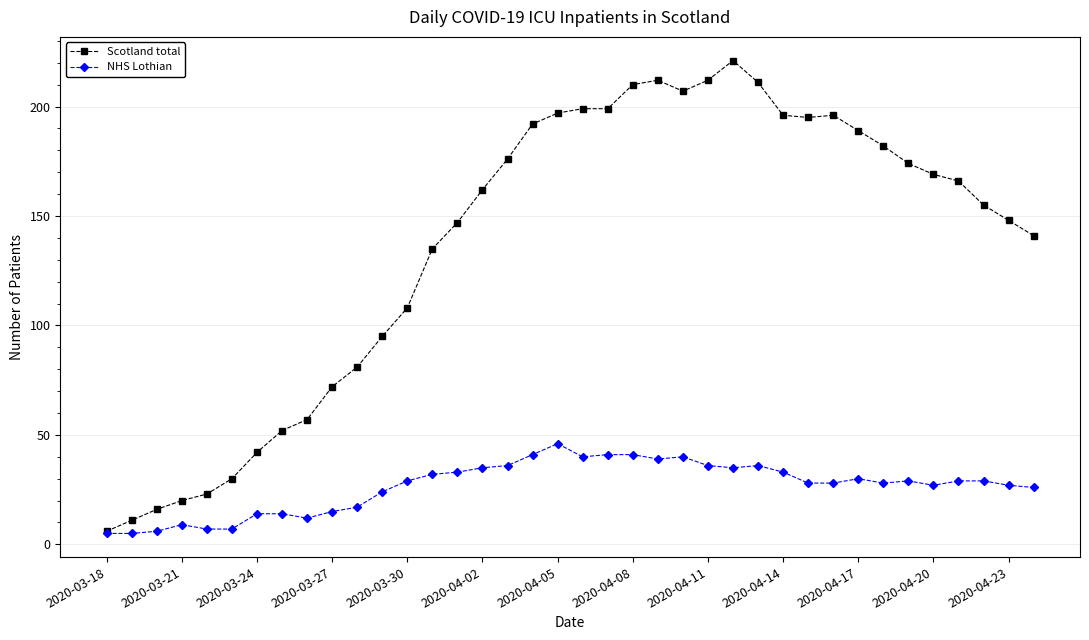

True or false: Scotland total has more than 2 points higher than both neighbors.

True